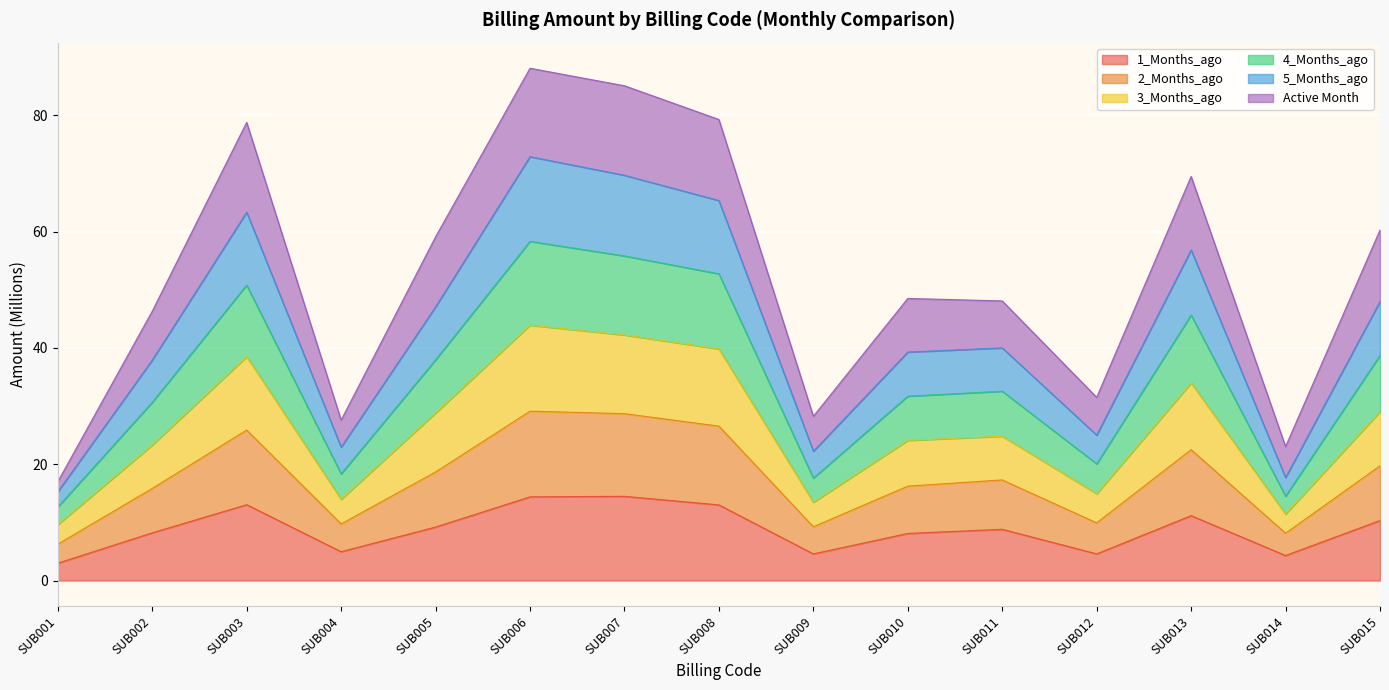

What are all the series names shown in the legend?

1_Months_ago, 2_Months_ago, 3_Months_ago, 4_Months_ago, 5_Months_ago, Active Month